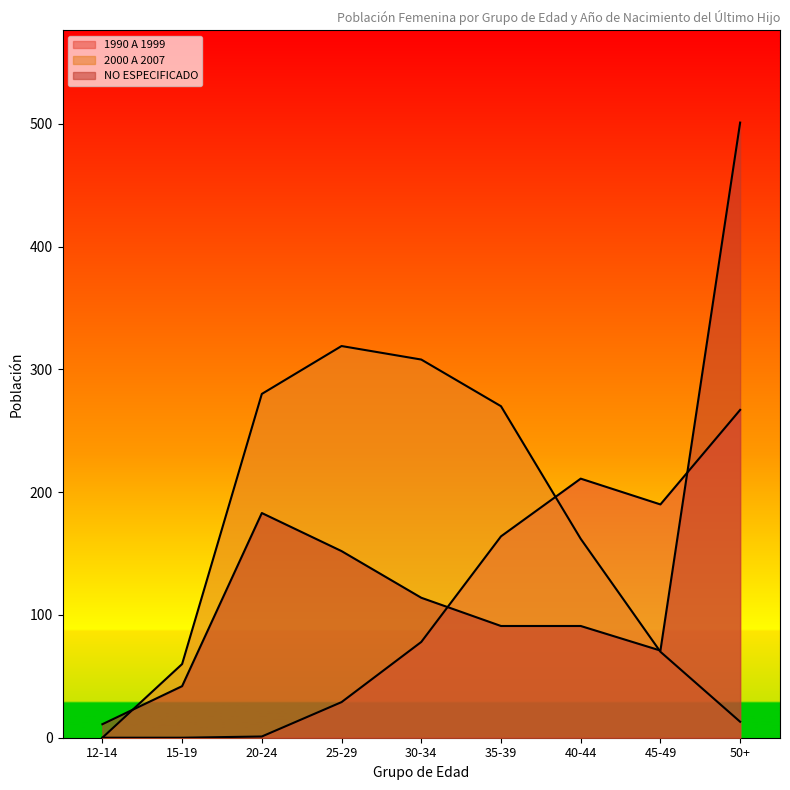

At which label does 1990 A 1999 first exceed 78?

35-39